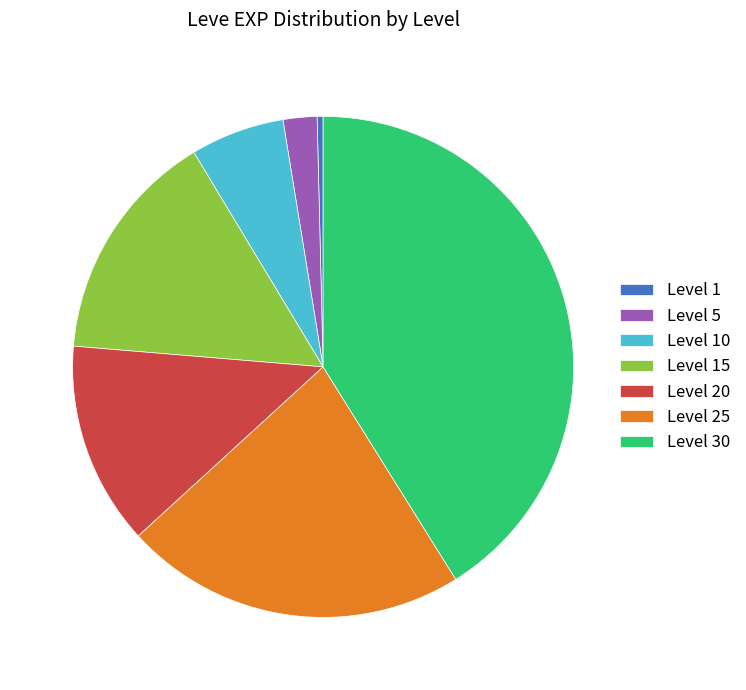

What is the largest slice in the pie chart?

Level 30